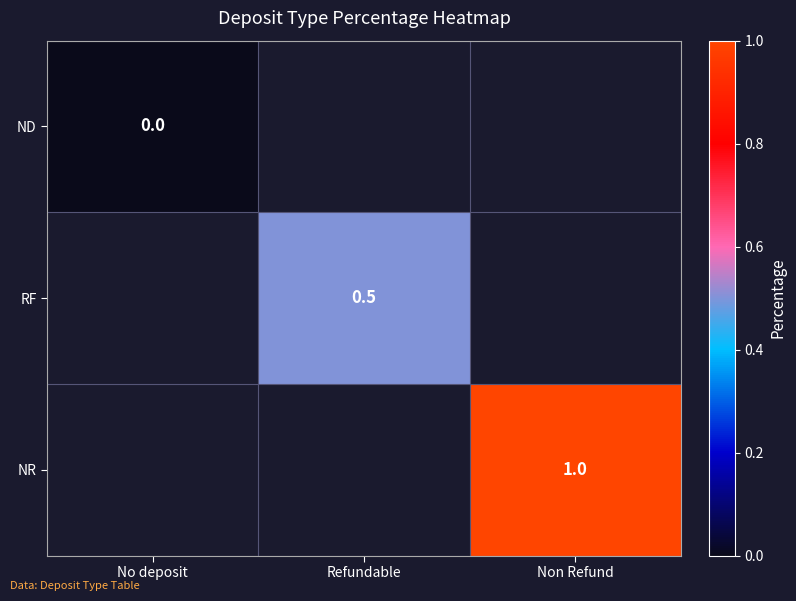

True or false: RF has a value of 0.2 at Refundable.

False